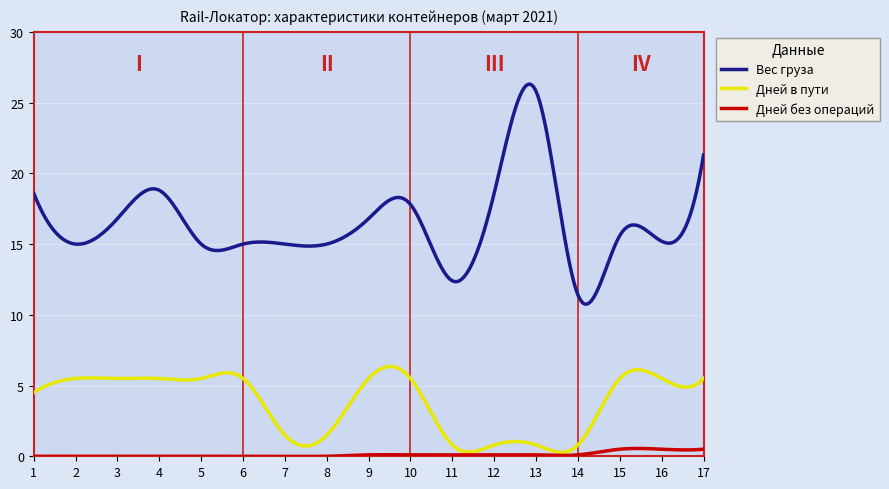

True or false: Дней в пути and Вес груза cross at least once.

False